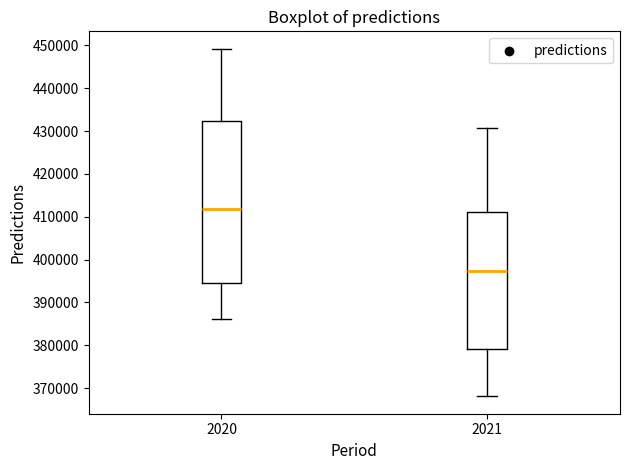

Reading left to right, transcribe this box plot: for each box, give where its median line is, the range the box spans, and where its two whiskers end, as read against the y-axis. The values are not printed on the chart, so give them approximately, as read against the axis.

2020: median 412000, box 395000 to 432000, whiskers 386000 to 449000
2021: median 397000, box 379000 to 411000, whiskers 368000 to 431000